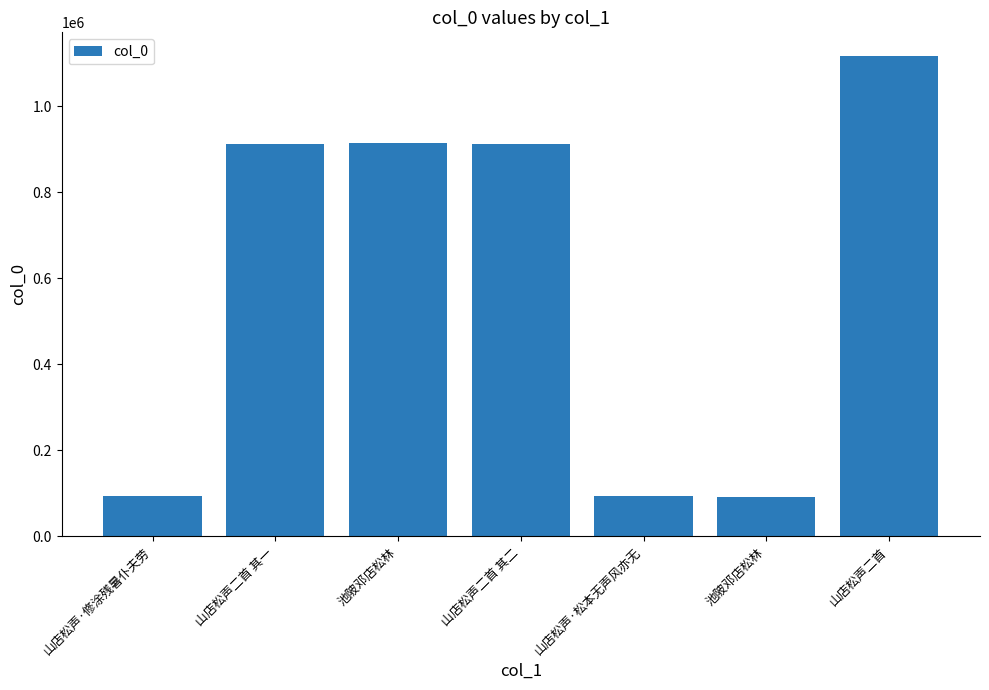

What is the change in value from 山店松声二首 其二 to 山店松声二首?

+203616